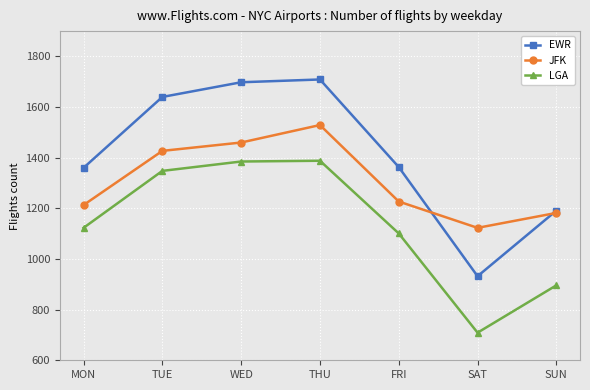

What is the difference between the maximum and second lowest values in the LGA series?

492